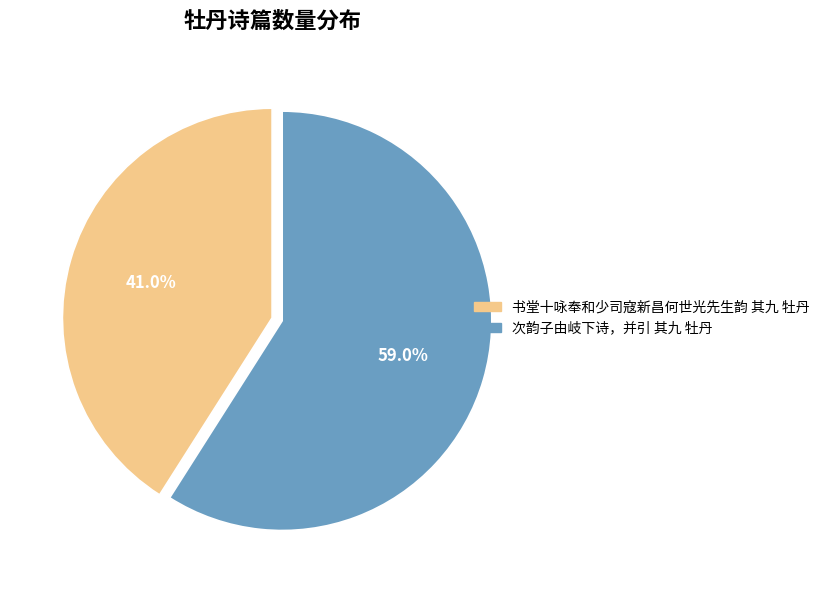

Is it true that 次韵子由岐下诗，并引 其九 牡丹 is 59% of the pie?

True